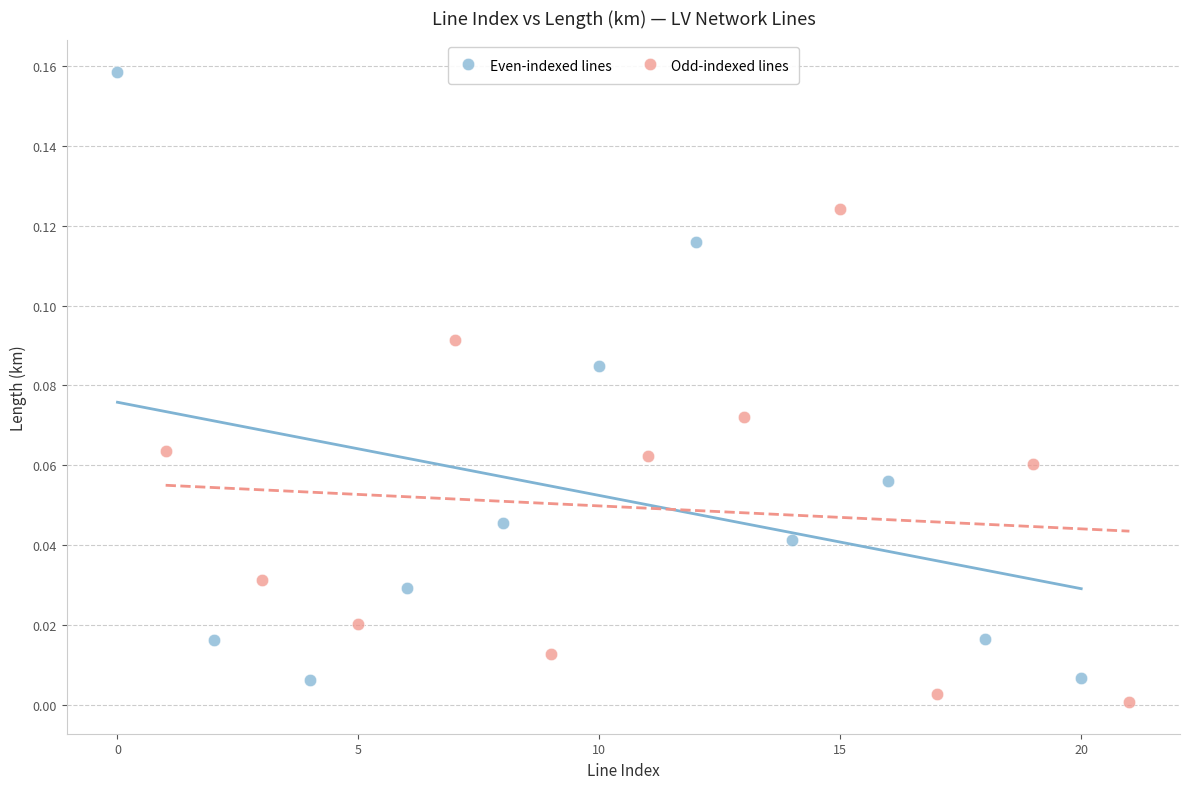

What are all the series names shown in the legend?

Even-indexed lines, Odd-indexed lines